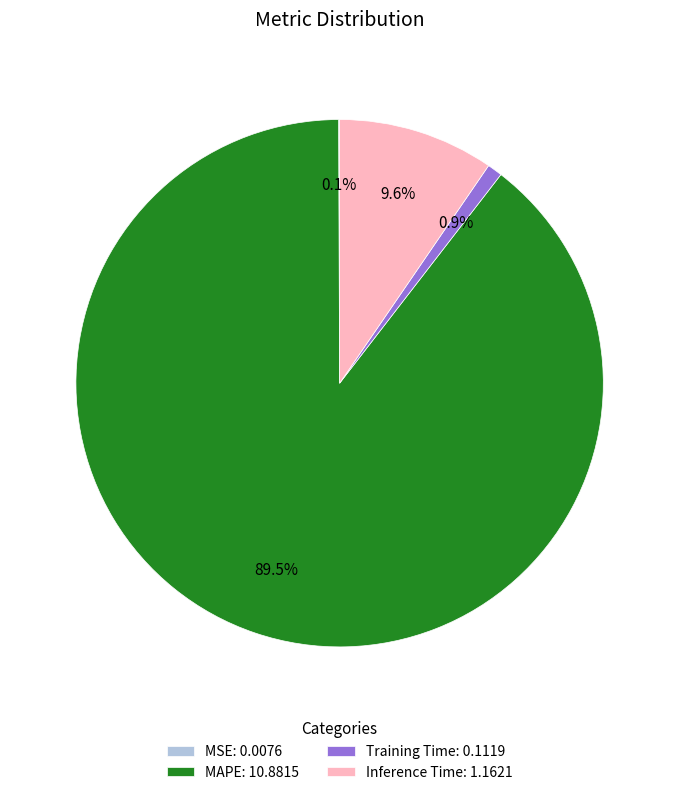

Is the sum of MAPE: 10.8815 and Training Time: 0.1119 greater than half?

Yes